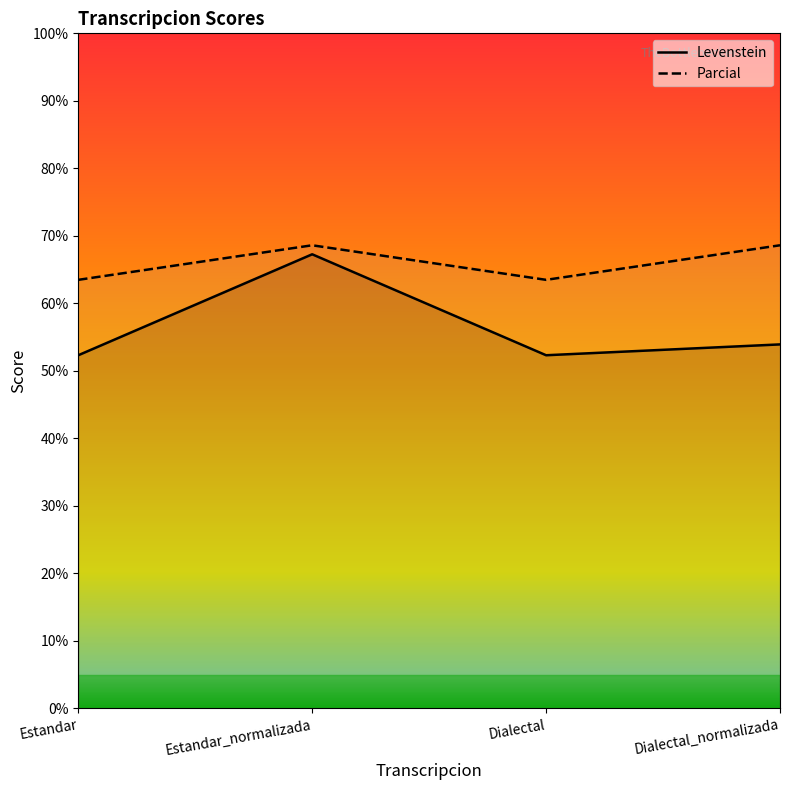

In Levenstein, how many points are lower than both neighbors (excluding endpoints)?

1